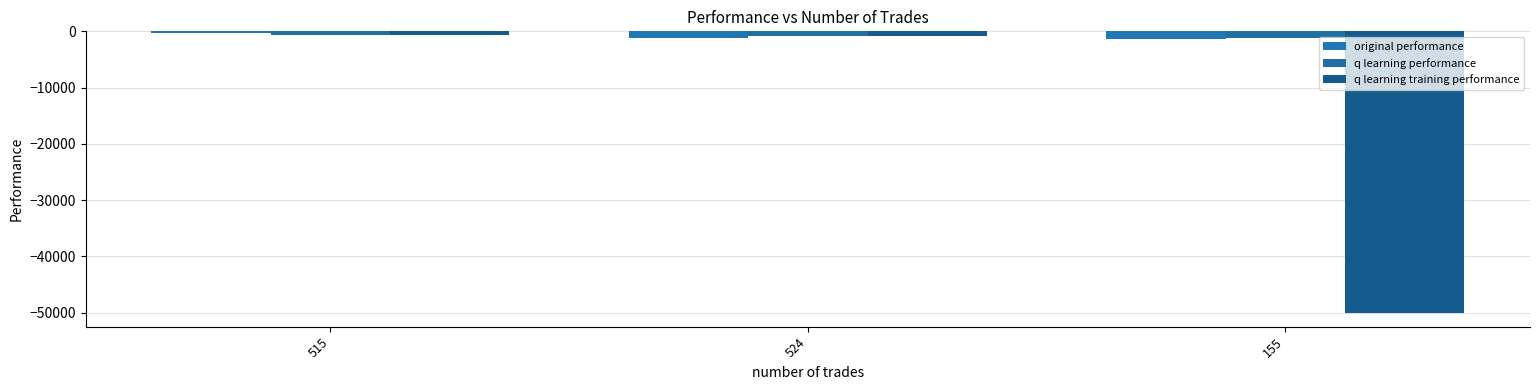

What is the value of the original performance bar at the 2nd from the left?

-1165.8